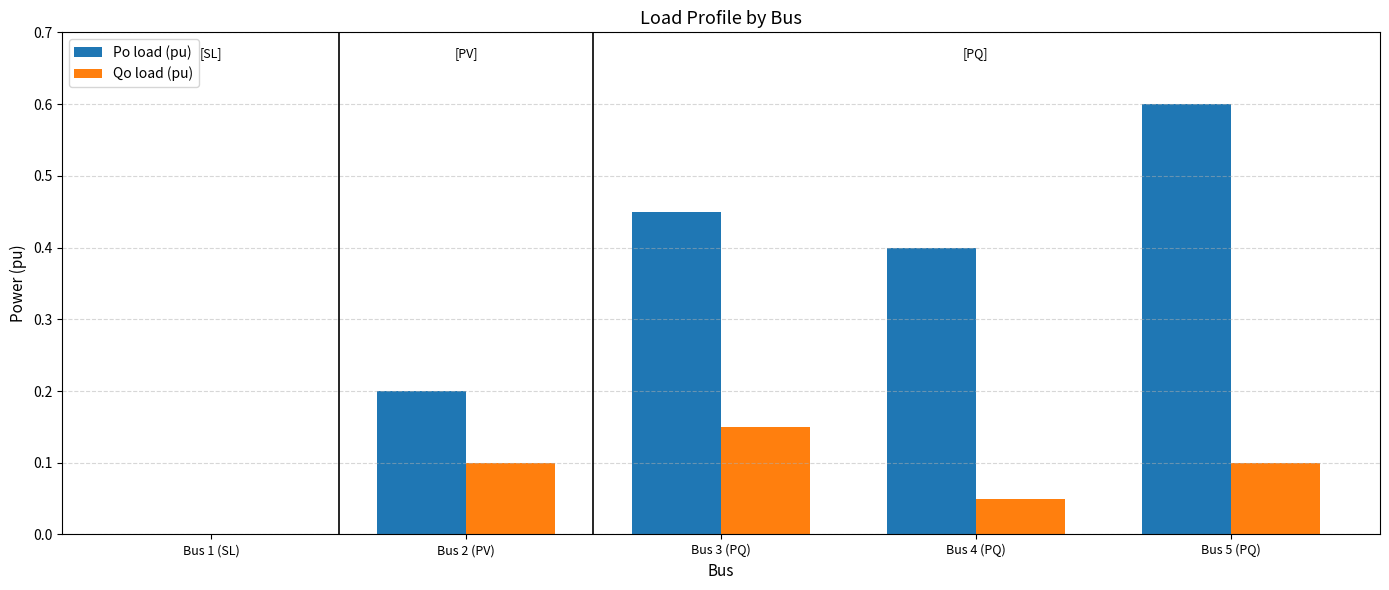

The value of Po load (pu) at Bus 5 (PQ) is 0.3. True or false?

False